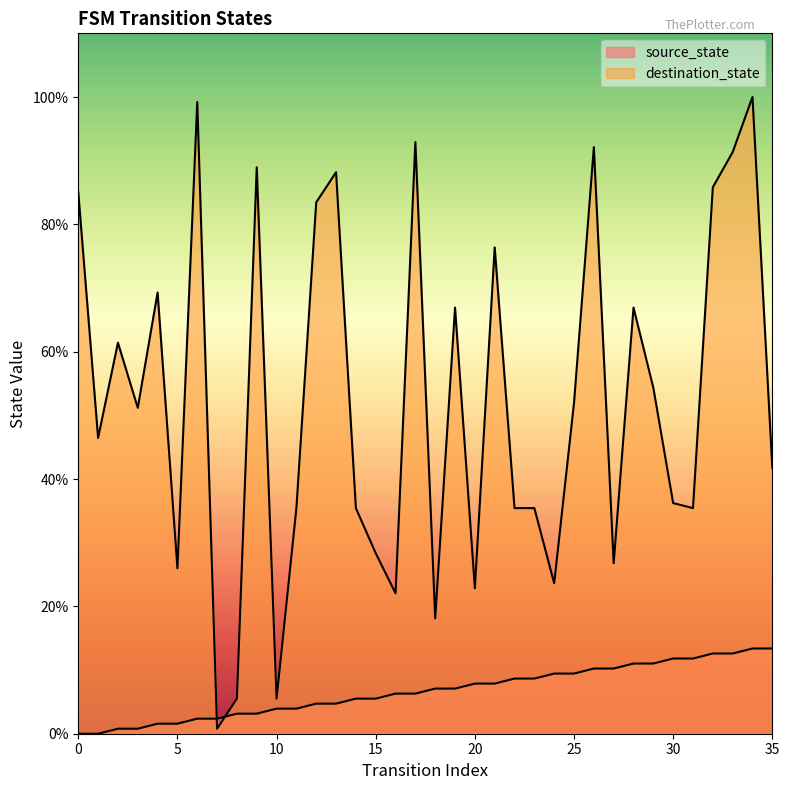

How many values in the source_state series exceed 7?

18